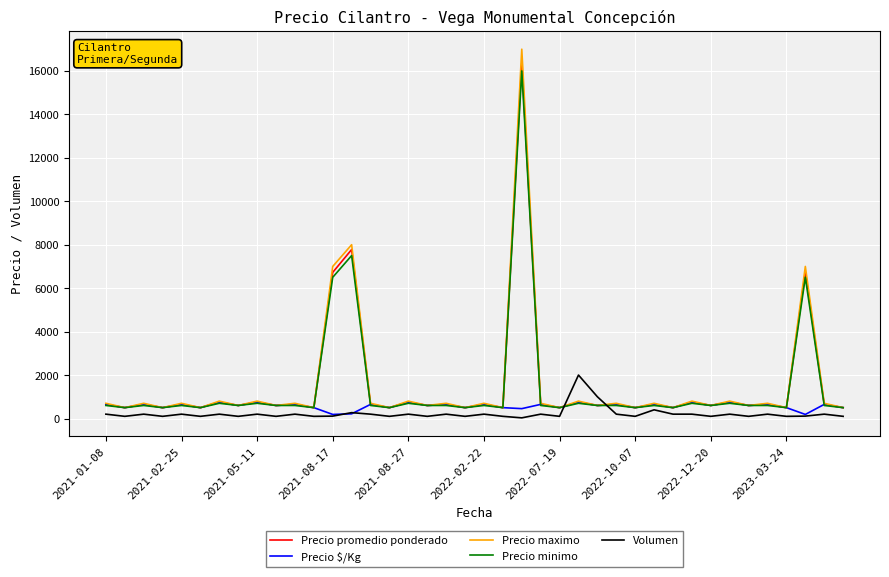

What is the highest value of the Precio minimo series?

16000